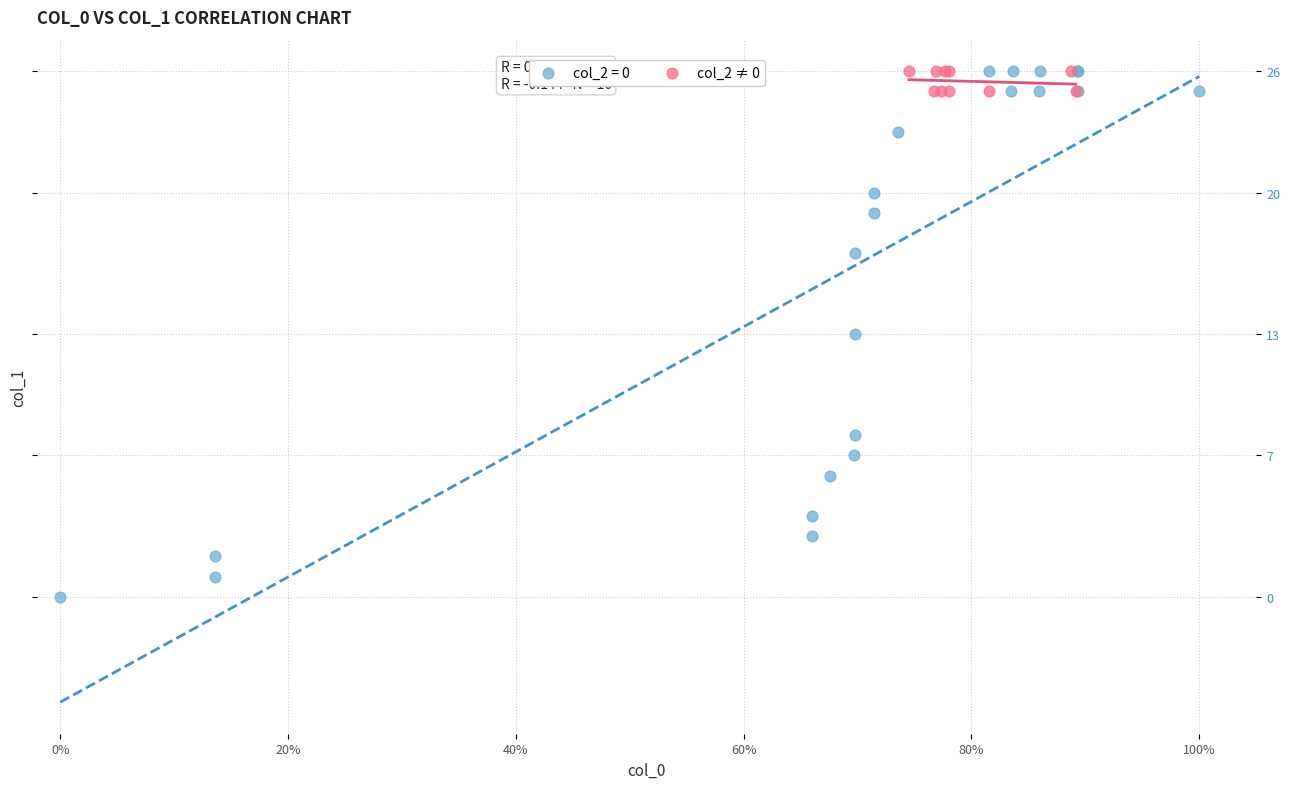

Which series has the largest Y range (max minus min)?

col_2 = 0